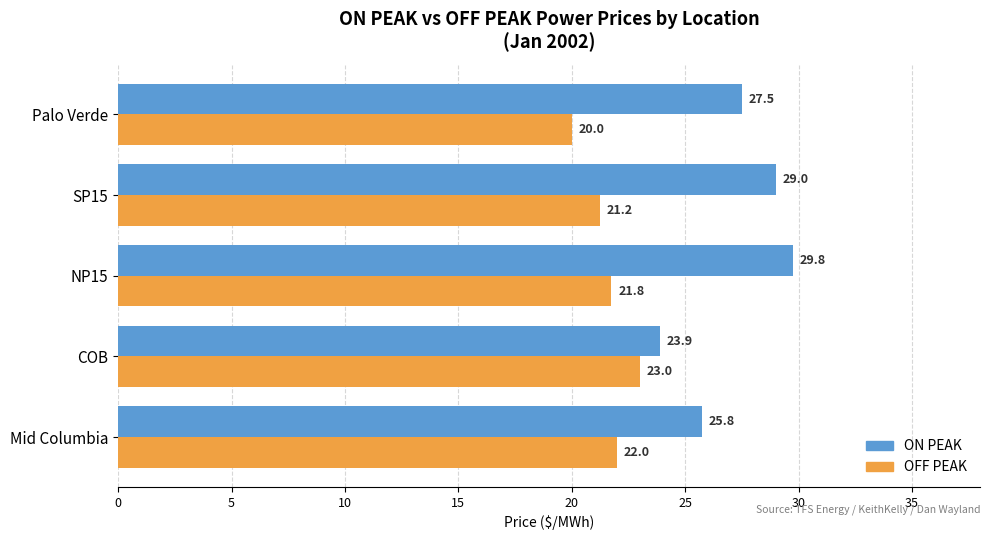

Which series has the largest range (max minus min)?

ON PEAK